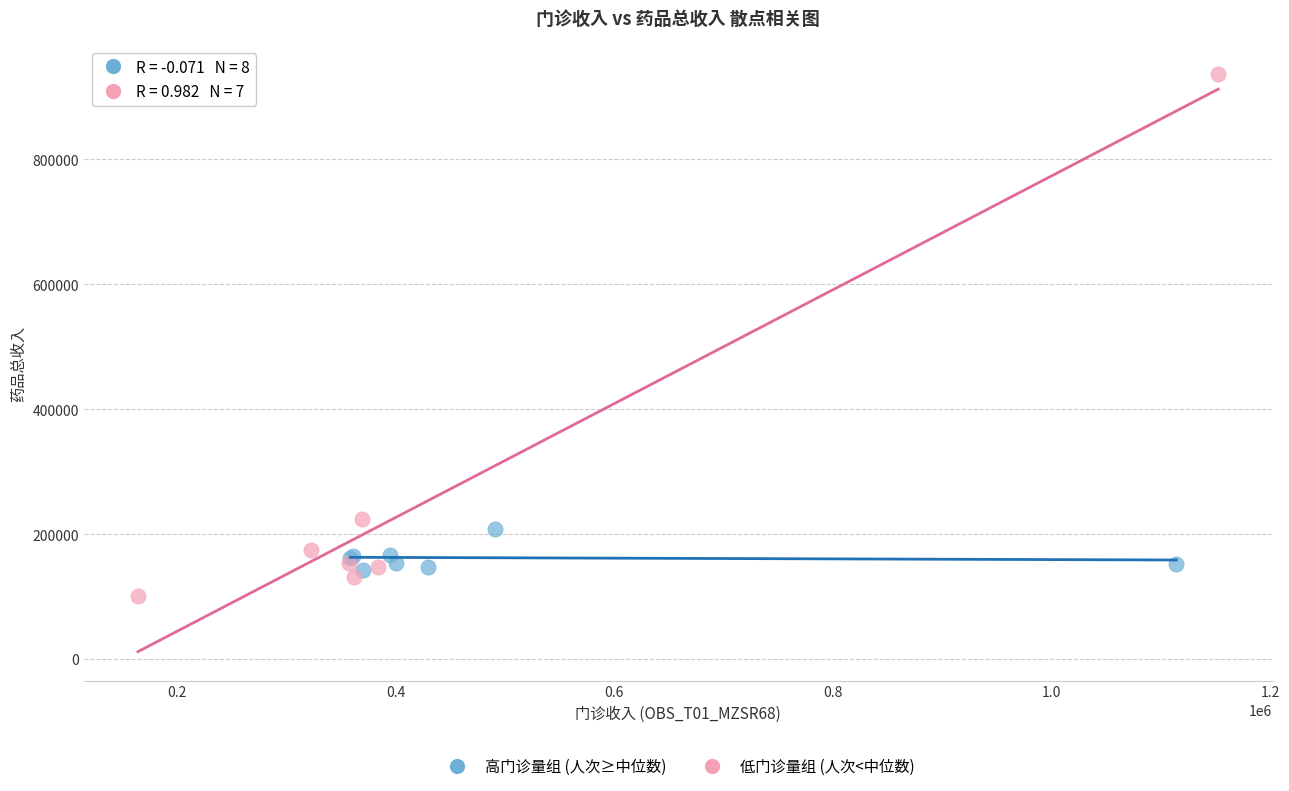

Which series reaches the maximum Y coordinate?

低门诊量组 (人次<中位数)